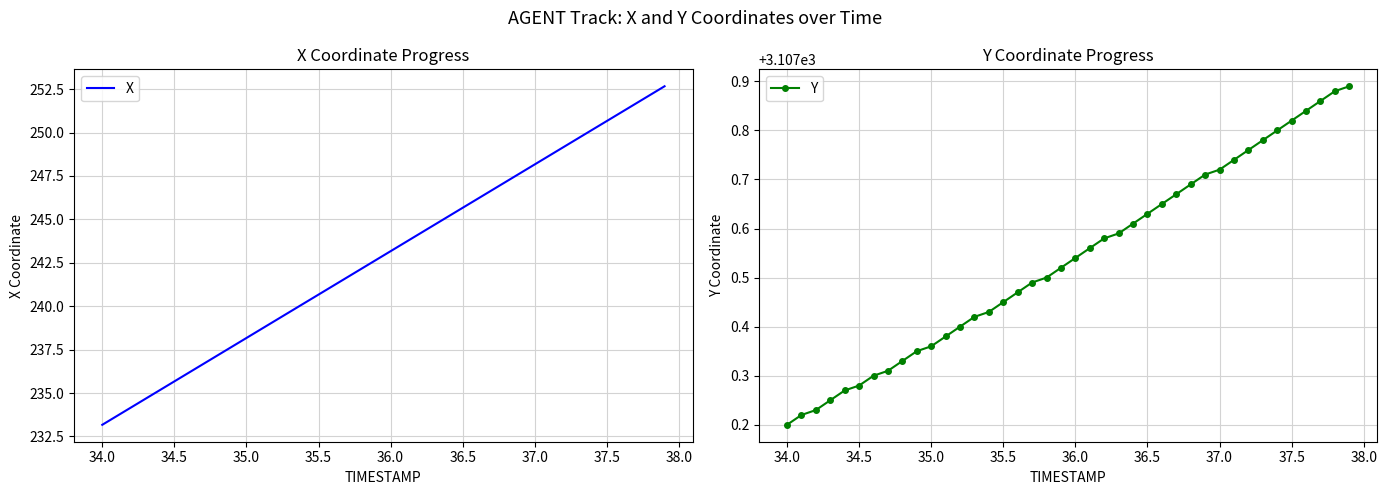

True or false: Y and X intersect in this chart.

False